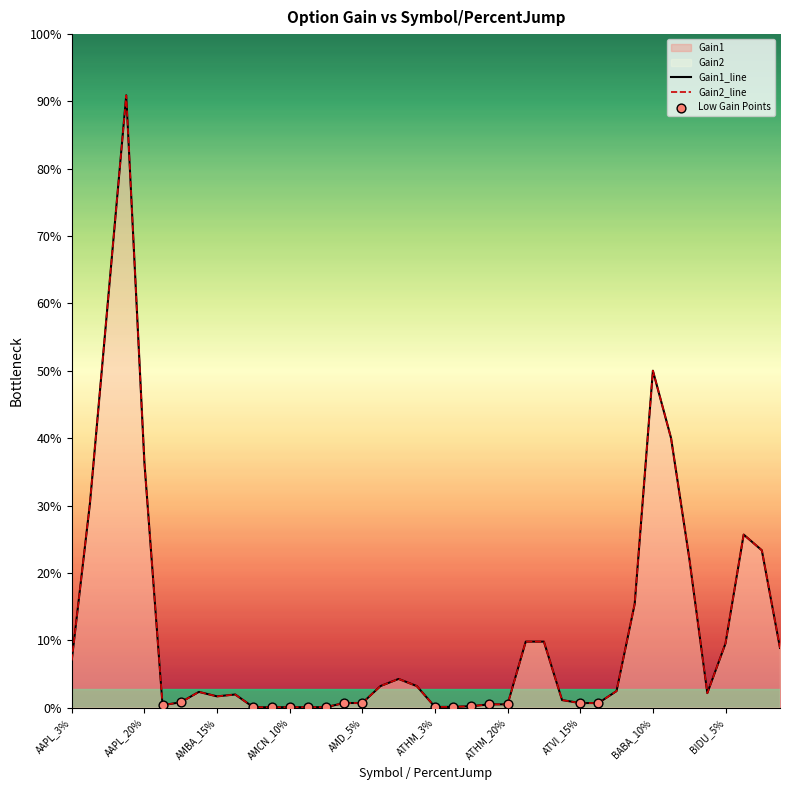

Which series reaches the minimum Y coordinate?

Gain1